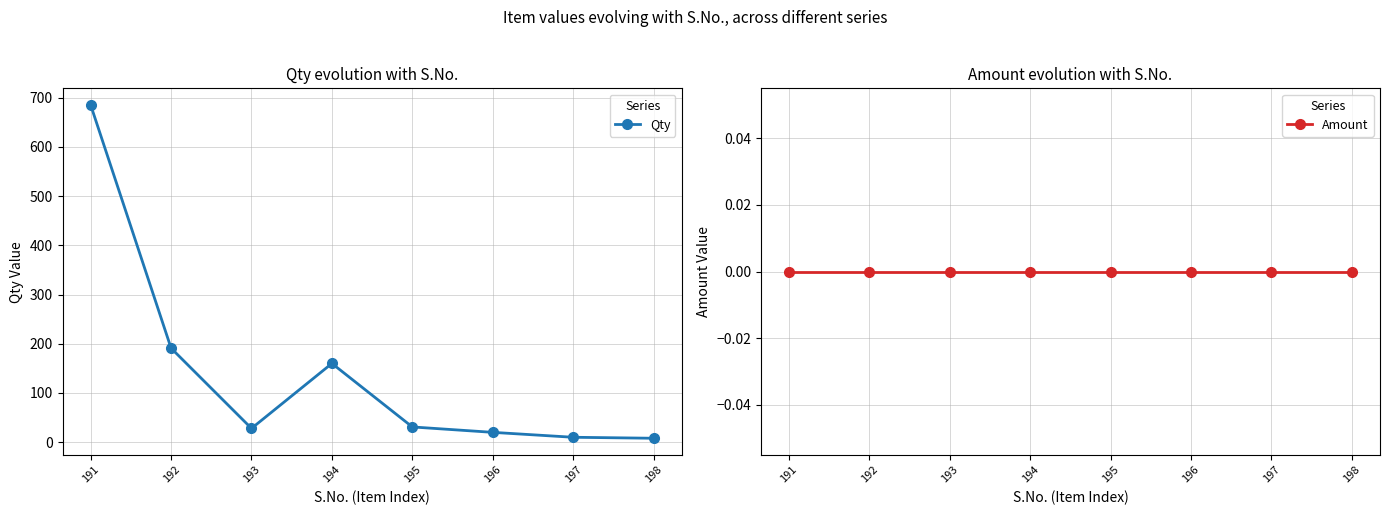

Reading left to right, extract all data points from this chart.

Qty: 685	191	28	160	31	20	10	8
Amount: 0	0	0	0	0	0	0	0